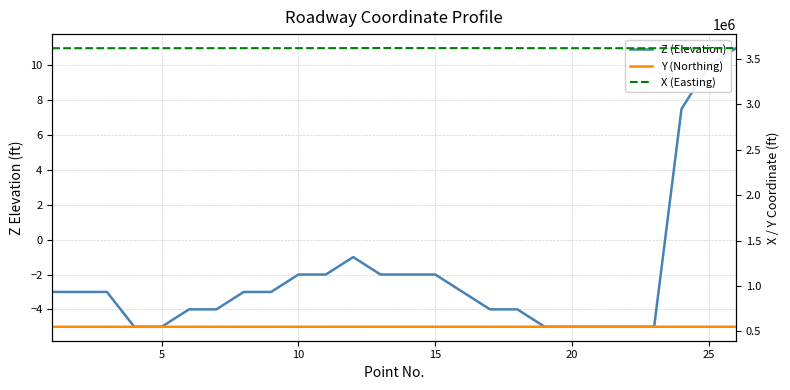

True or false: Z (Elevation) and Y (Northing) cross at least once.

False